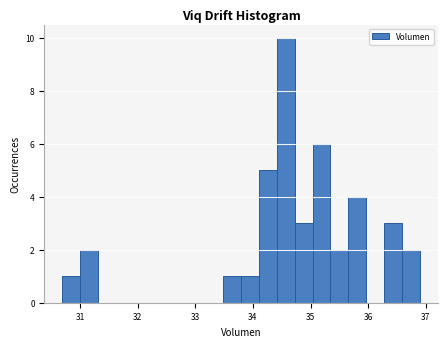

Read against the x-axis, roughly where is the centre of the tallest bar?

34.6